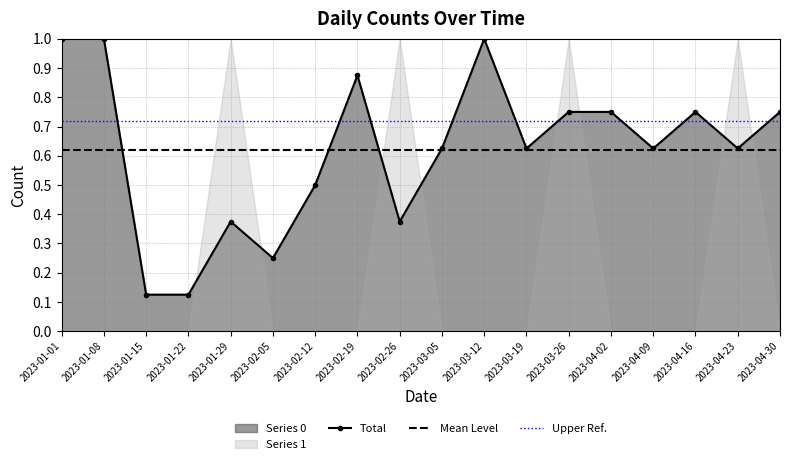

What is the ratio of the value at 2023-04-16 to the value at 2023-03-12?

0.8